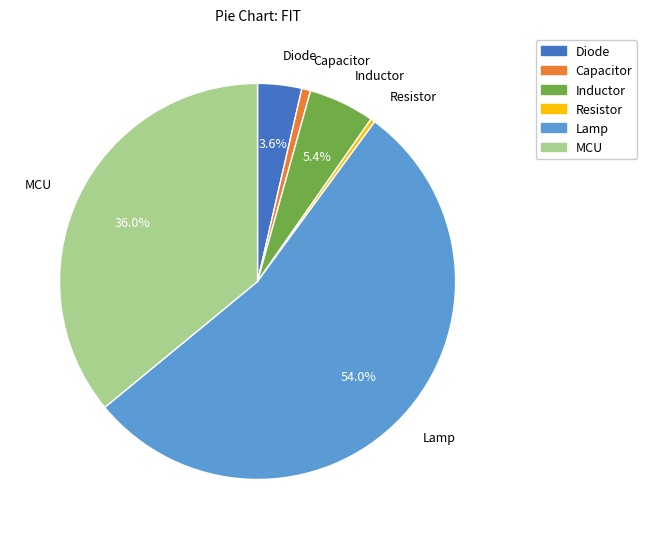

What is the largest slice in the pie chart?

Lamp